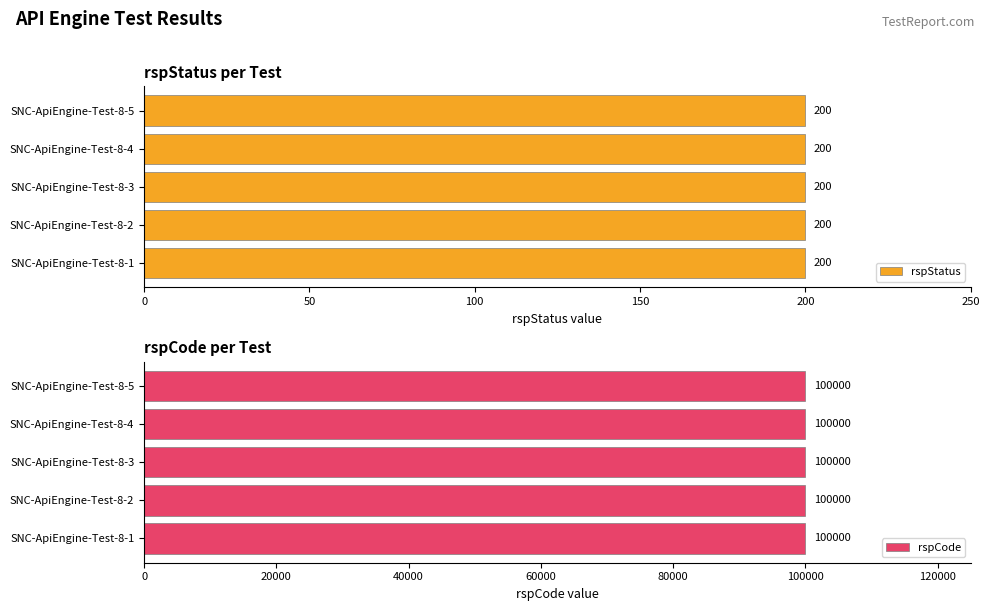

What is the minimum value shown in the chart?

200